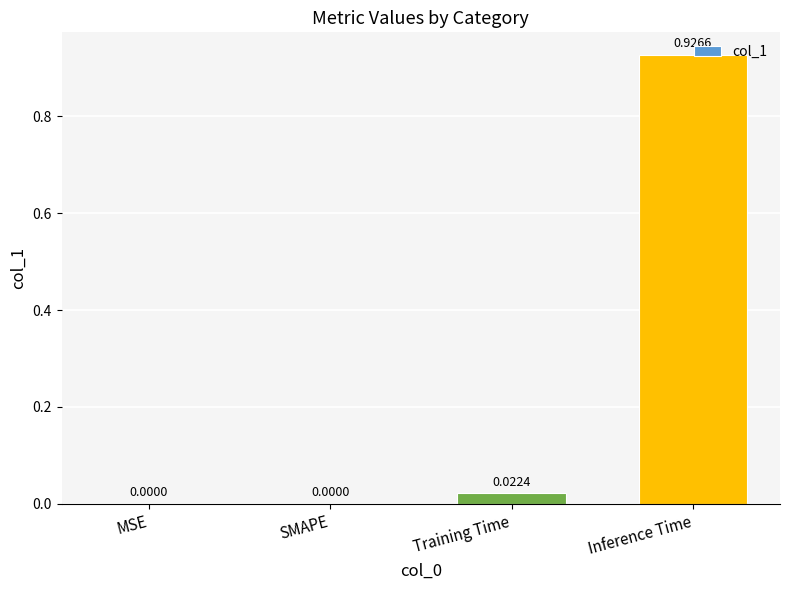

Which category has the highest value across all series?

Inference Time